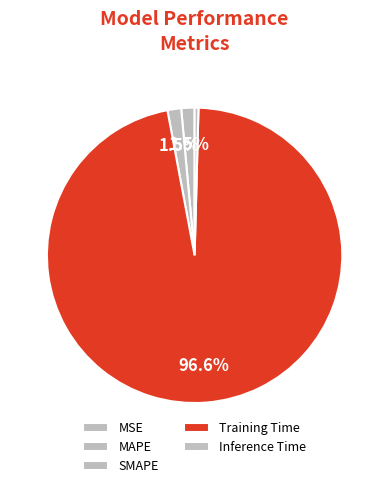

Between MSE and Training Time, which is larger?

Training Time